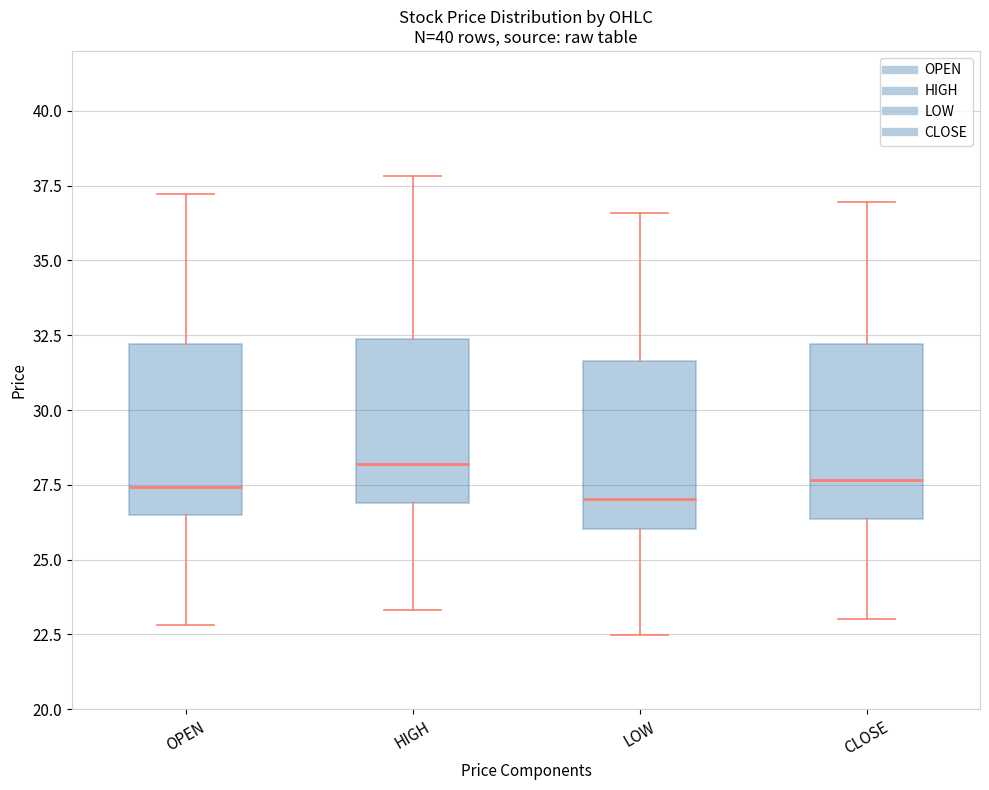

Which box's median line is the highest?

HIGH